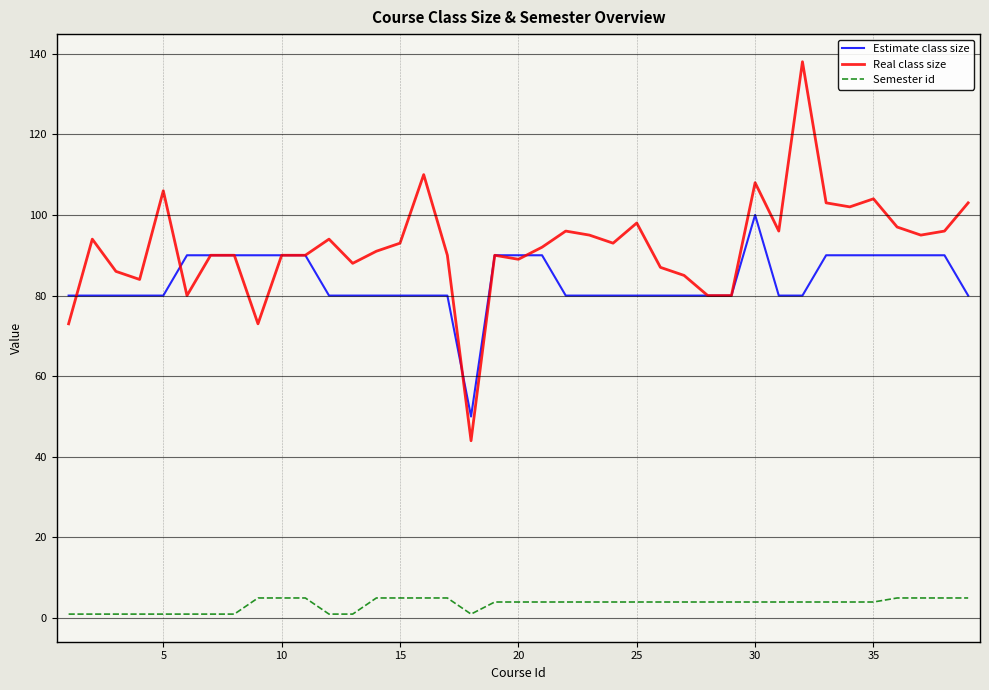

True or false: Real class size and Semester id intersect in this chart.

False